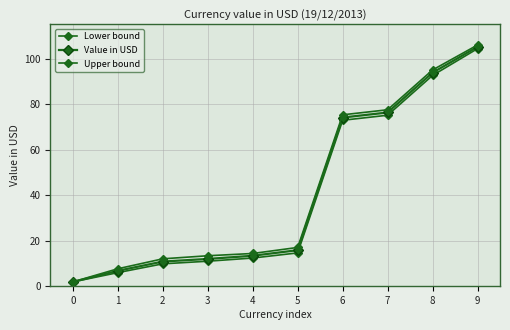

Which series has the largest total across all categories?

Upper bound